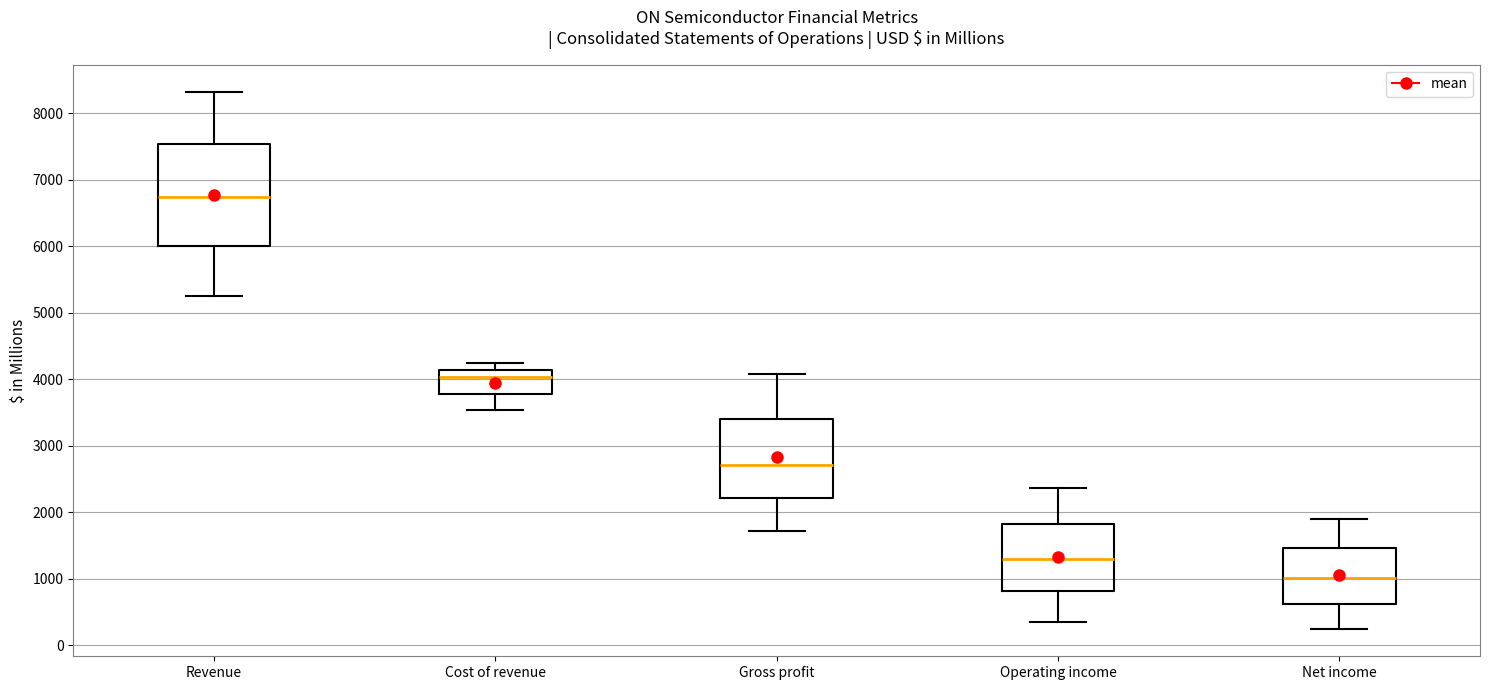

Which box is the tallest, from its lower edge to its upper edge?

Revenue